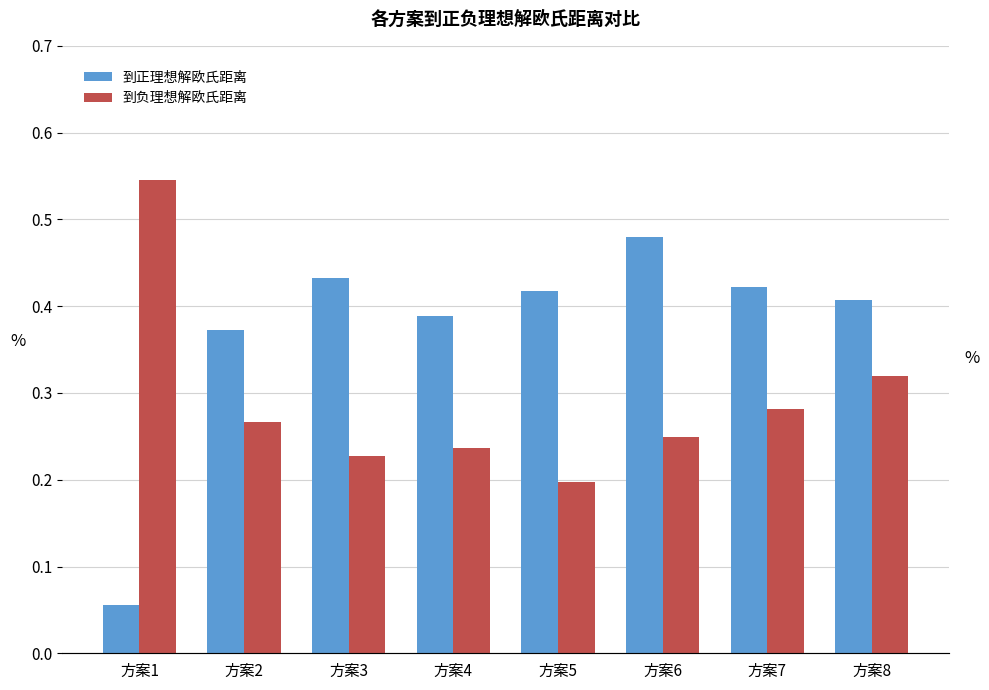

What is the difference between the highest and lowest values at 方案4?

0.2